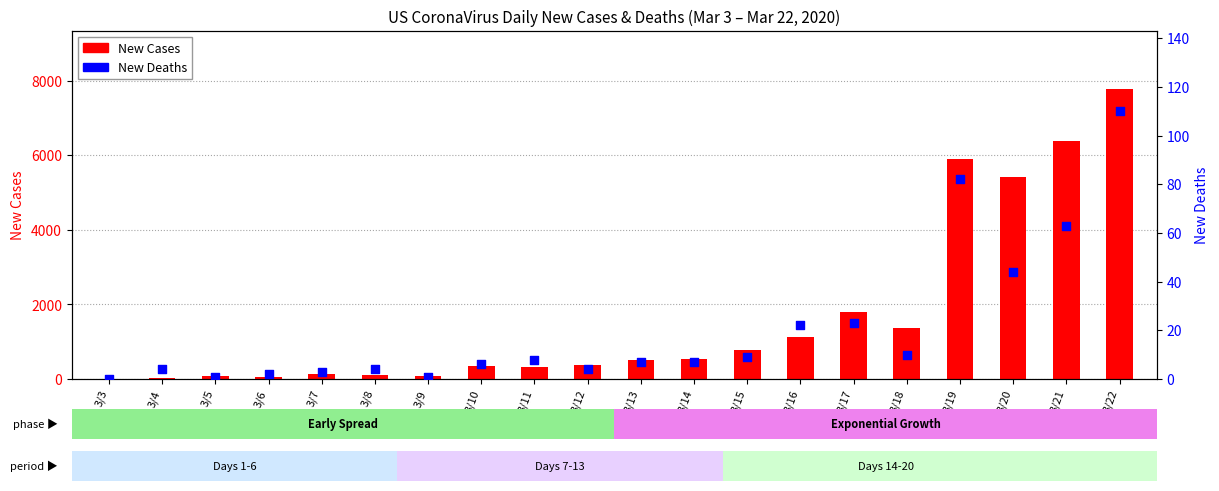

Which series reaches the minimum Y coordinate?

New Cases